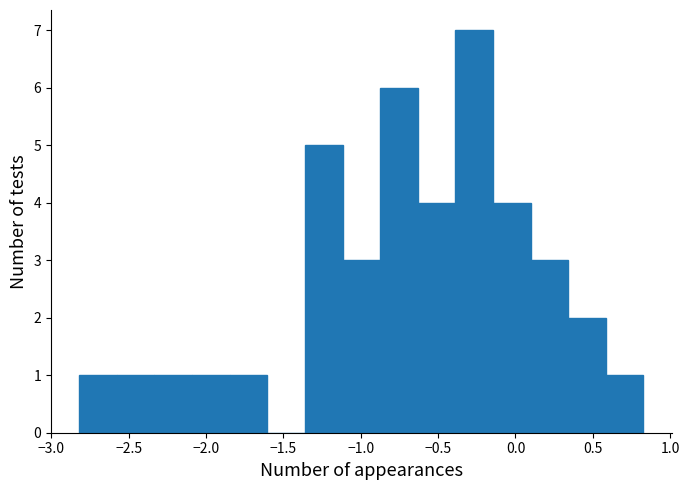

Reading left to right, transcribe this chart: for each bar, give the range it covers on the x-axis and its height. Neither the bar edges nor the heights are printed on the chart, so give them approximately, as read against the axes.

-2.80 to -2.60: 1
-2.60 to -2.35: 1
-2.35 to -2.10: 1
-2.10 to -1.85: 1
-1.85 to -1.60: 1
-1.60 to -1.35: 0
-1.35 to -1.10: 5
-1.10 to -0.85: 3
-0.85 to -0.65: 6
-0.65 to -0.40: 4
-0.40 to -0.15: 7
-0.15 to 0.10: 4
0.10 to 0.35: 3
0.35 to 0.60: 2
0.60 to 0.85: 1